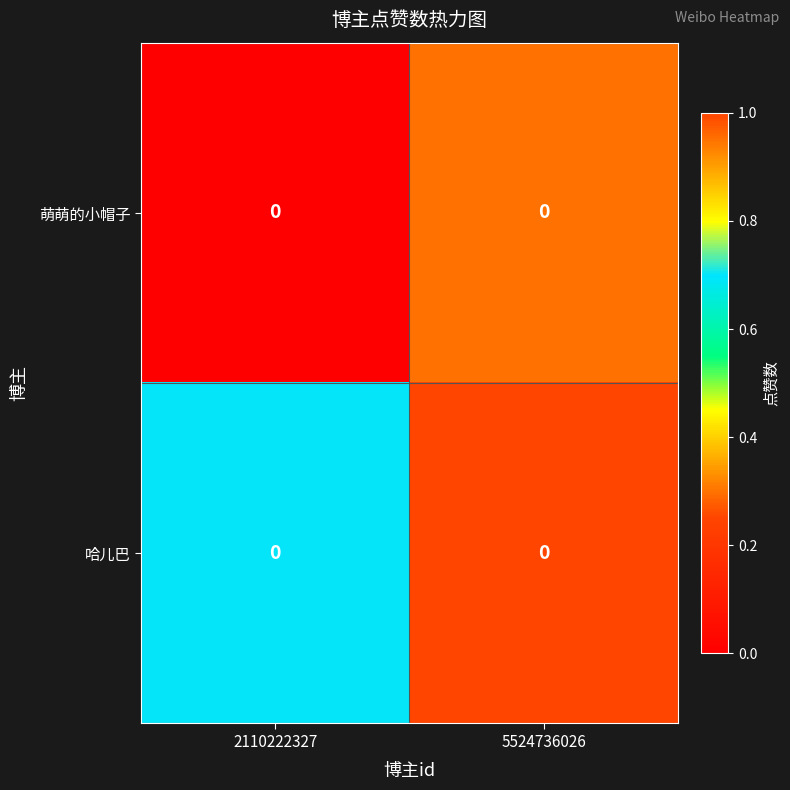

Which series has the widest spread of values?

哈儿巴